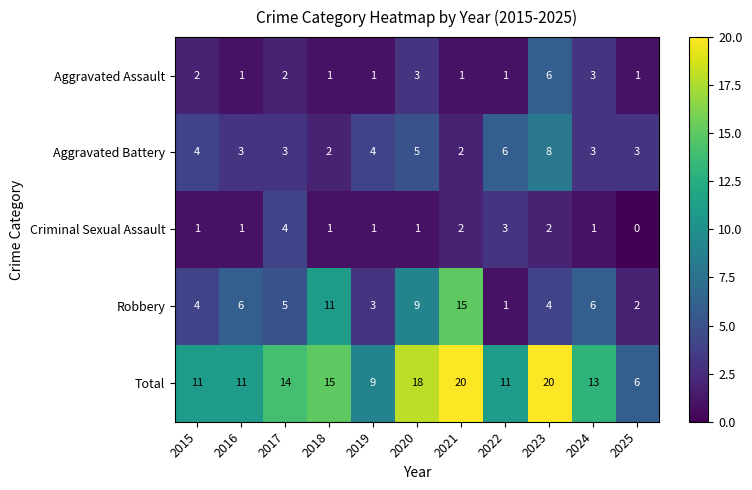

Which label corresponds to the smallest value in the chart?

2025